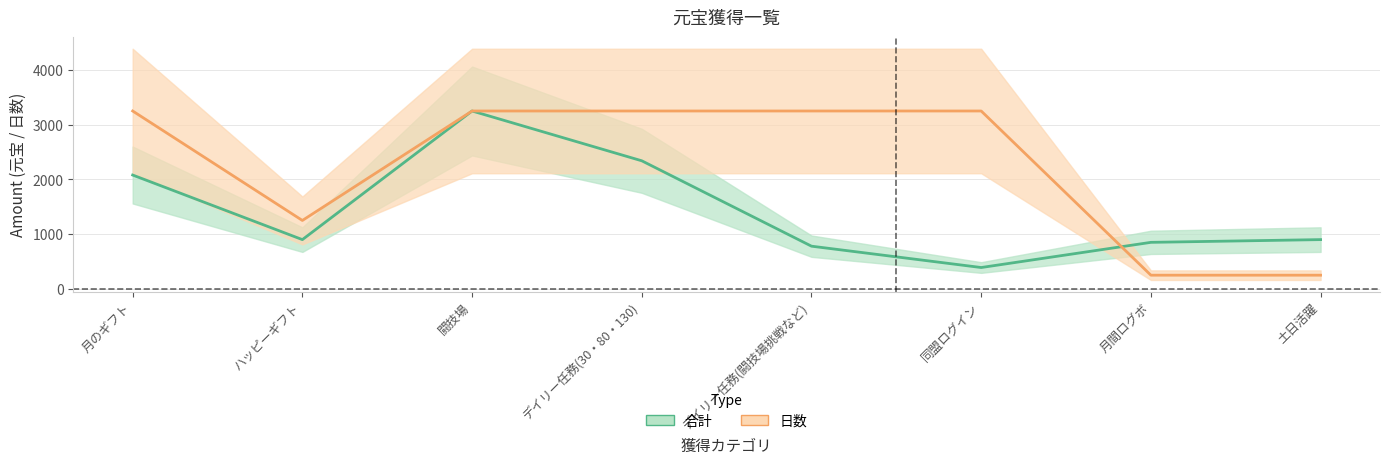

Rank the series at 闘技場 from lowest to highest value.

合計, 日数